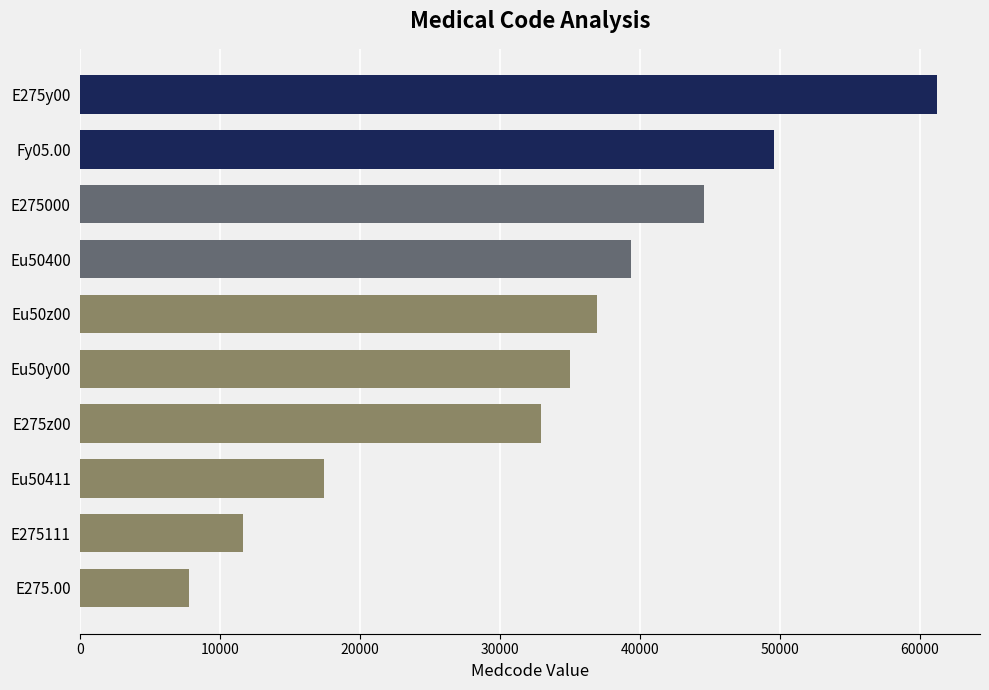

True or false: the data shows 79706 at E275y00.

False